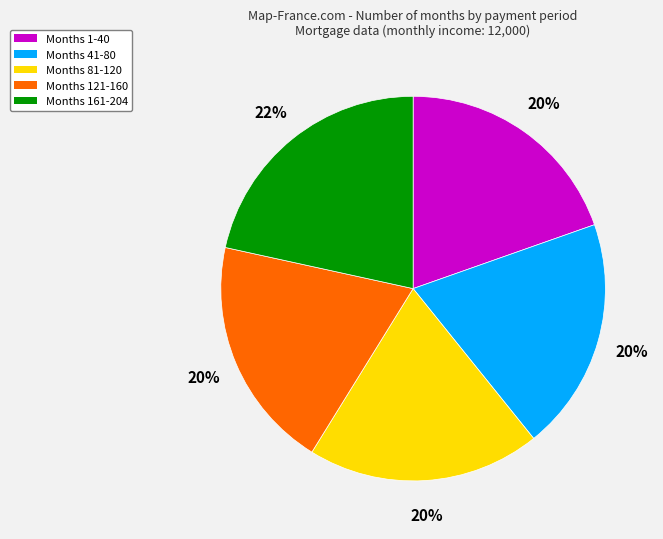

To the nearest percent, what portion does Months 161-204 represent?

22%